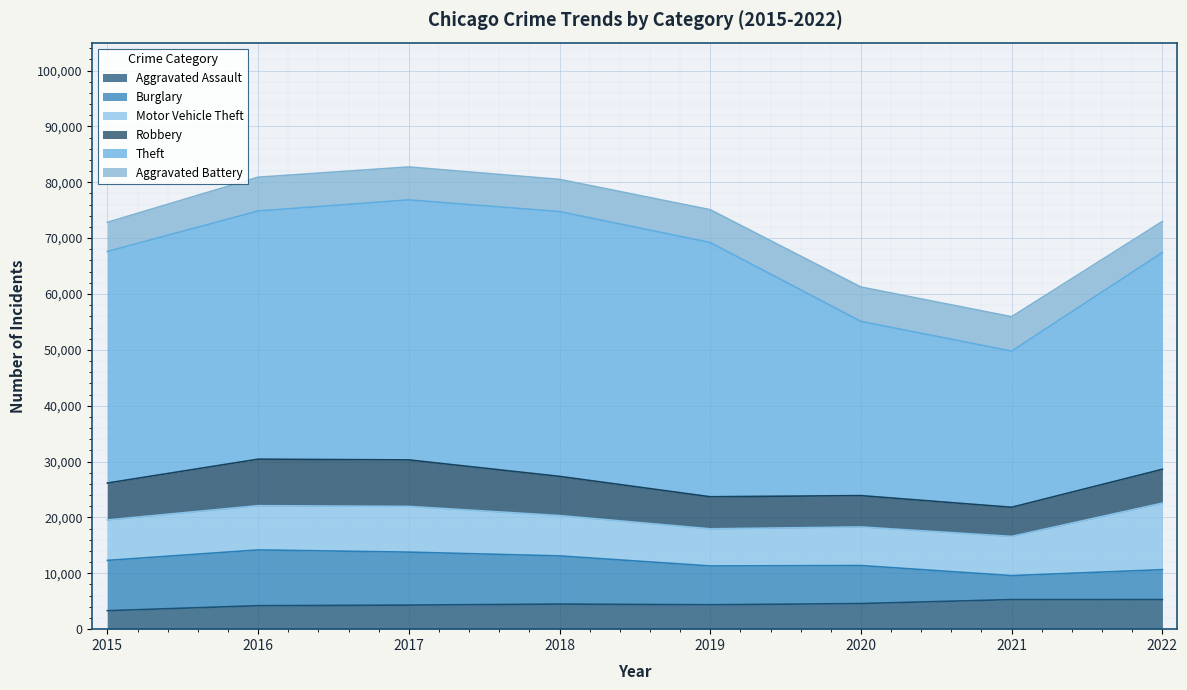

Rank the series by their maximum value, from highest to lowest.

Theft, Motor Vehicle Theft, Burglary, Robbery, Aggravated Battery, Aggravated Assault